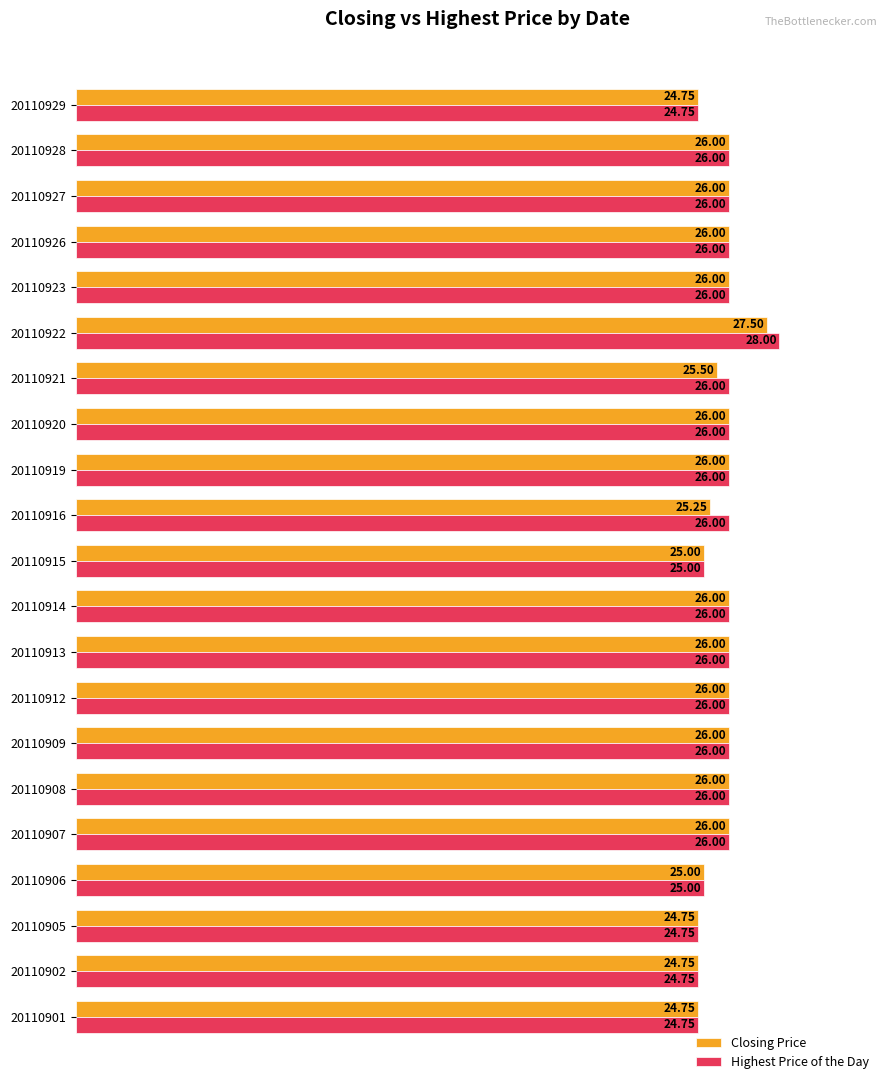

What is the difference between the maximum and minimum values in the Closing Price series?

2.8